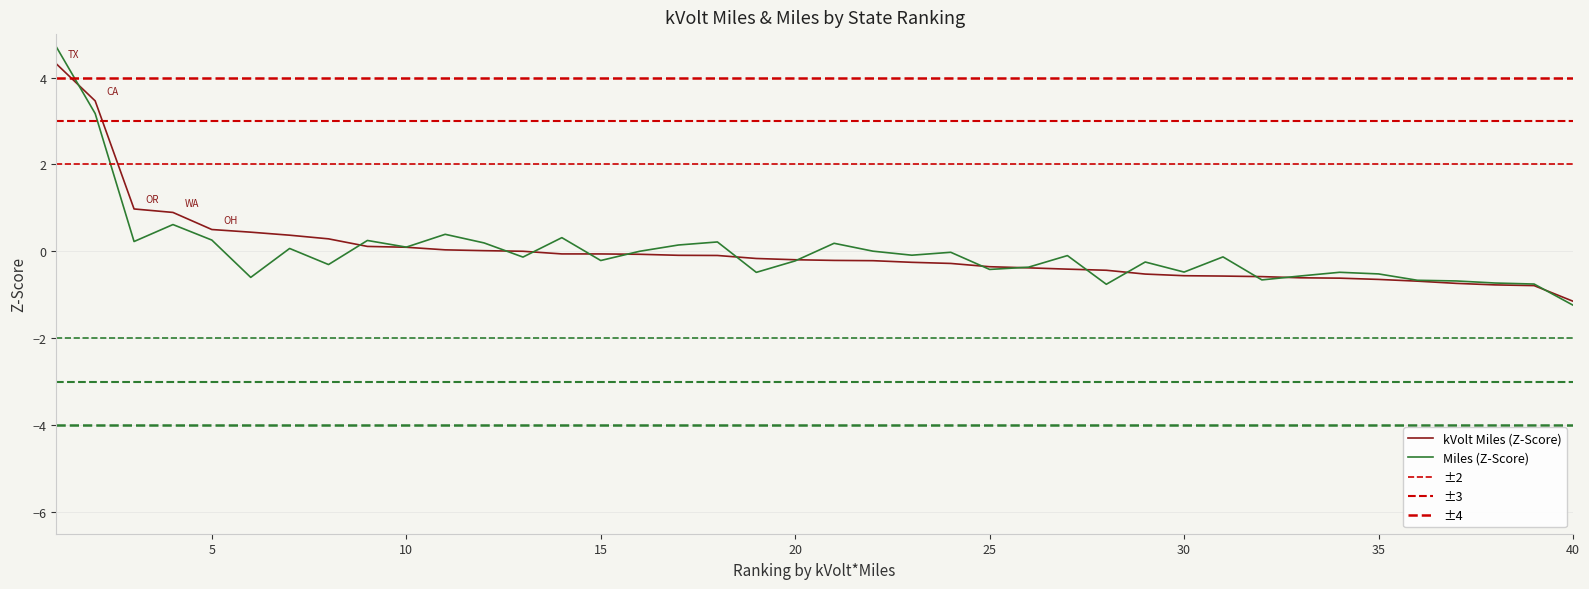

Which category has the lowest value in the Miles series?

40